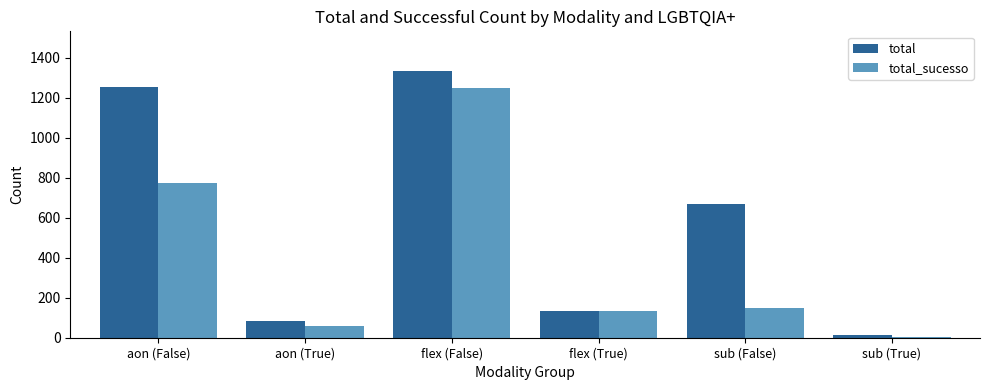

What is the average value of the total_sucesso series?

394